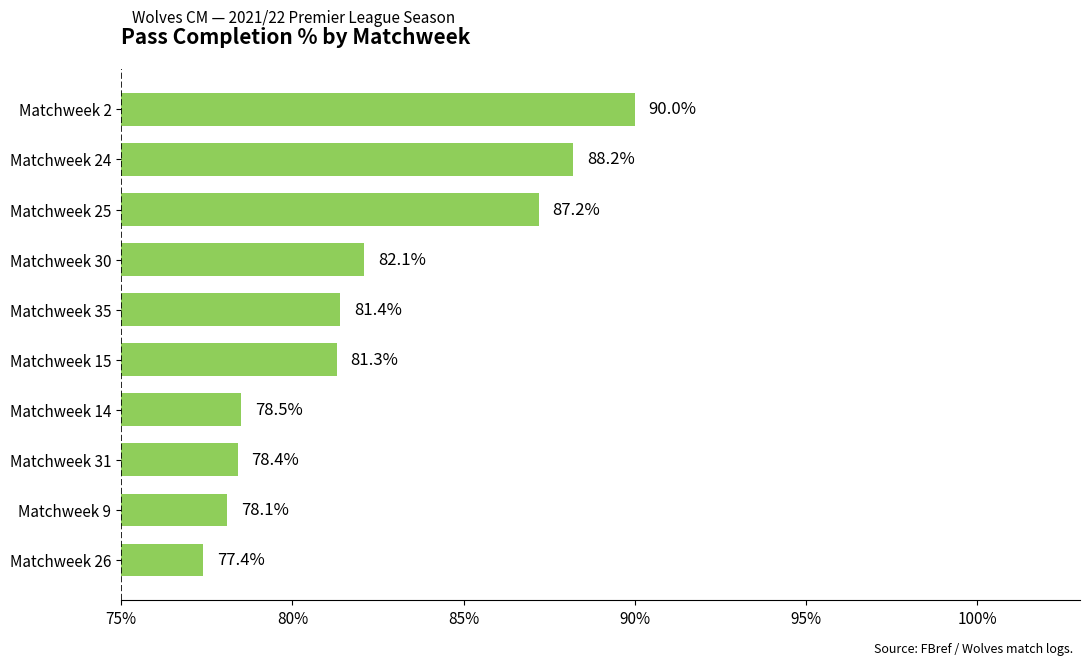

Rank the categories by value from lowest to highest.

Matchweek 26, Matchweek 9, Matchweek 31, Matchweek 14, Matchweek 15, Matchweek 35, Matchweek 30, Matchweek 25, Matchweek 24, Matchweek 2